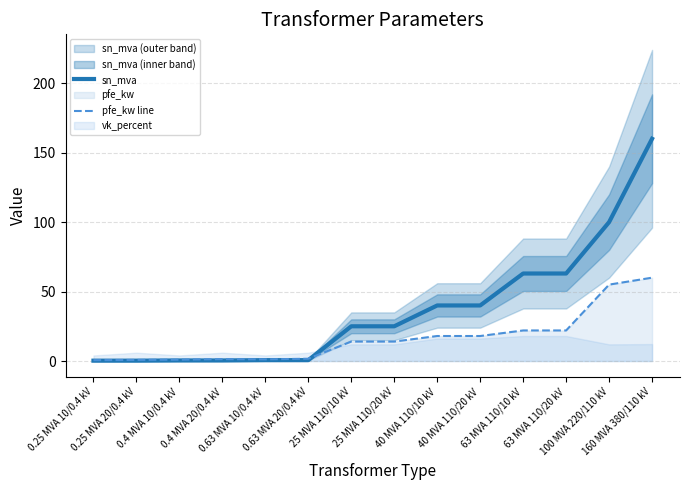

True or false: pfe_kw line has more than 0 points higher than both neighbors.

True